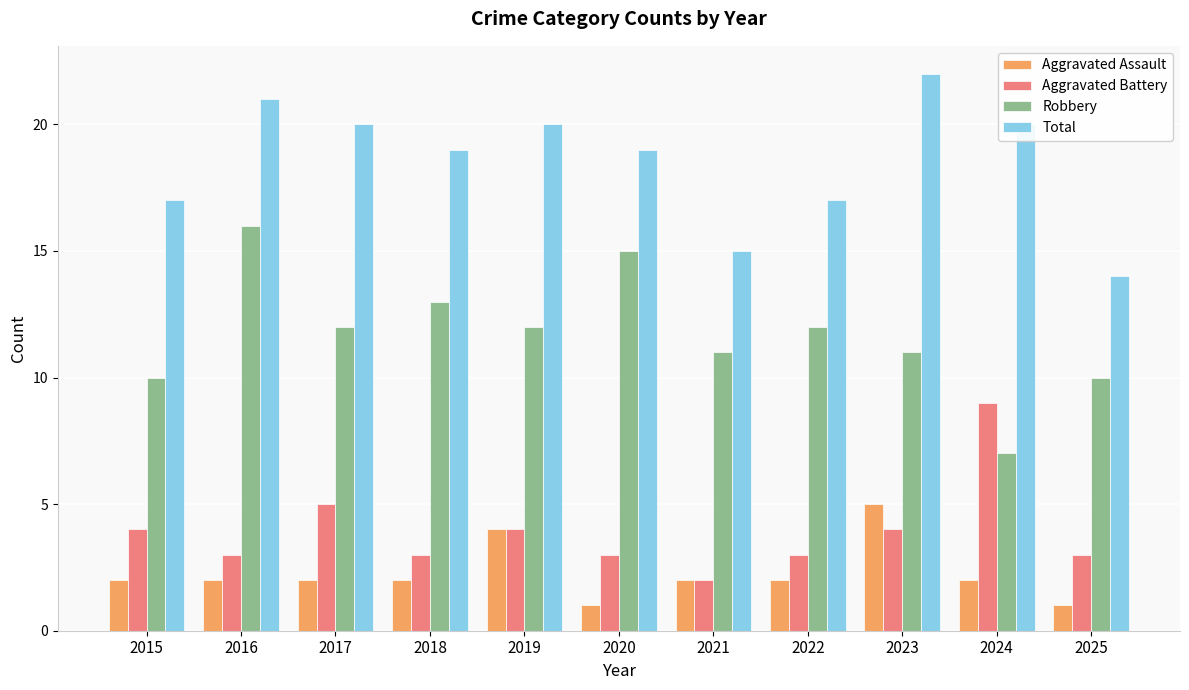

At which label is Aggravated Battery closest to 5?

2017